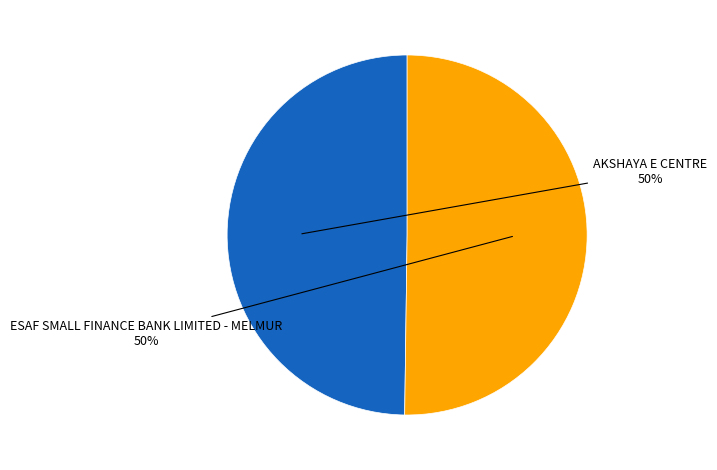

To the nearest percent, what is the average slice percentage?

50%